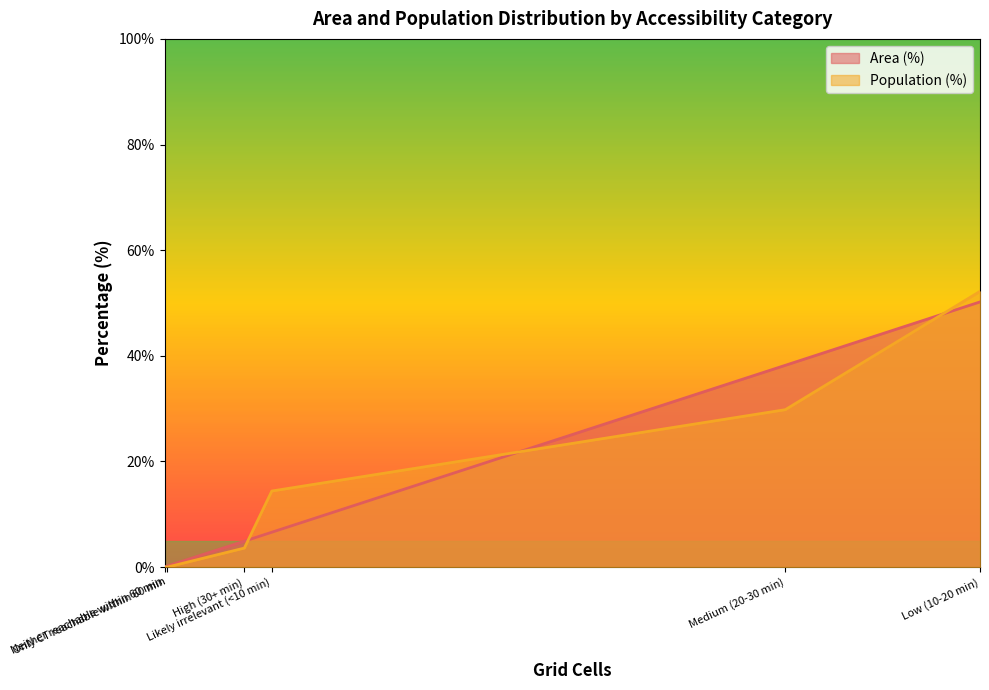

How many data points in Population (%) are less than 14?

3